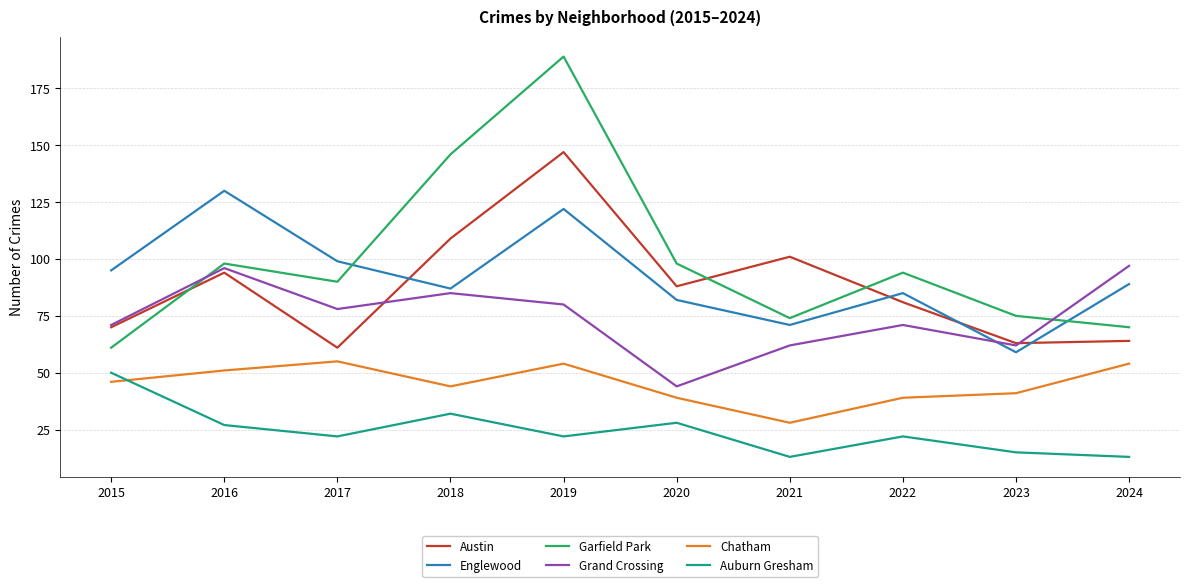

Where is the first local minimum for Englewood?

2018